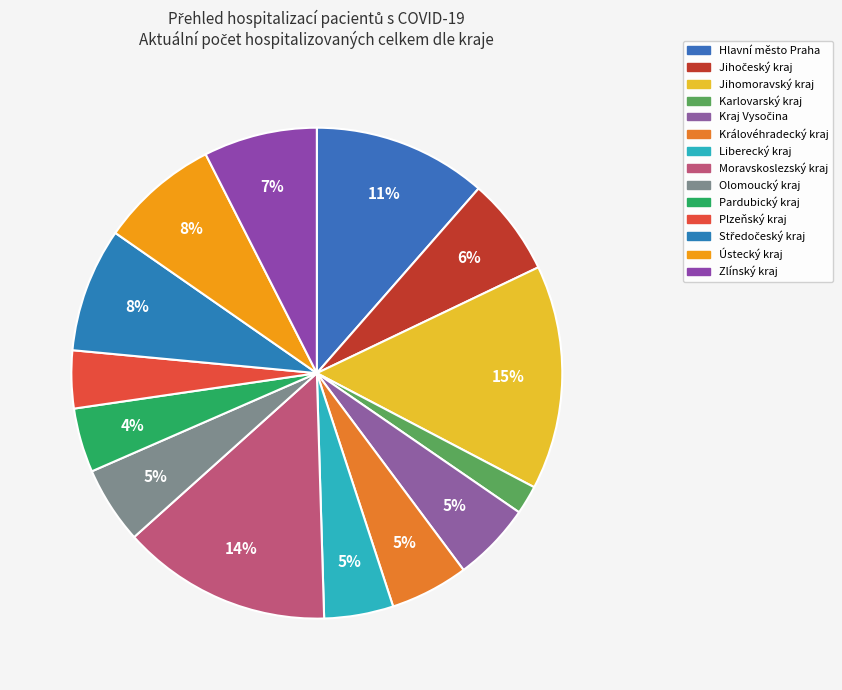

How many segments does this pie chart have?

14